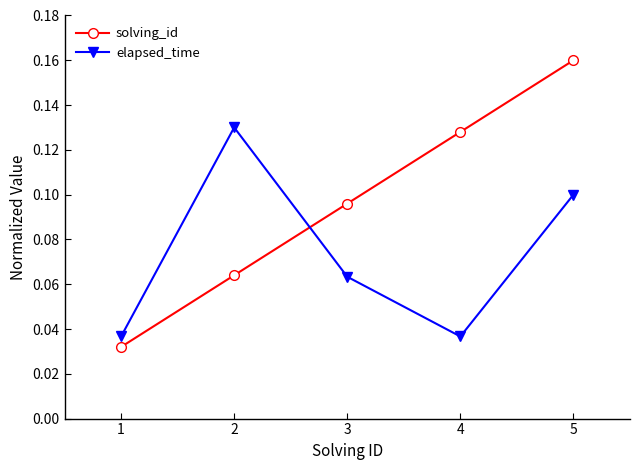

List the series in order of their overall mean, highest first.

solving_id, elapsed_time